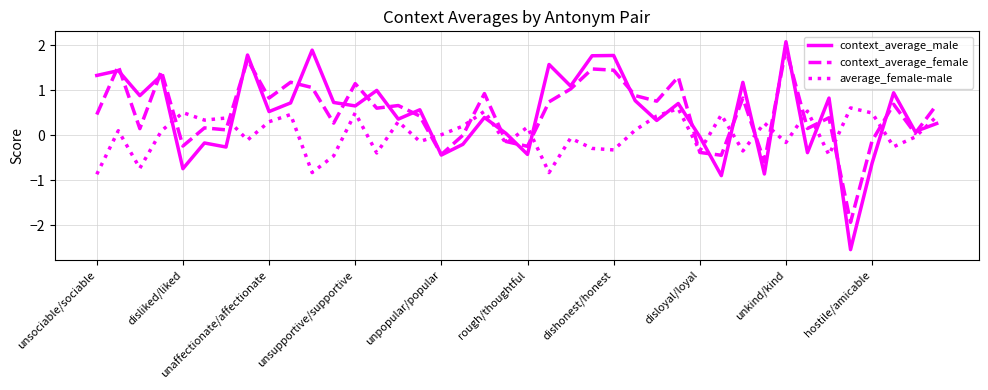

After their last crossing, which series has the higher values: context_average_male or average_female-male?

average_female-male